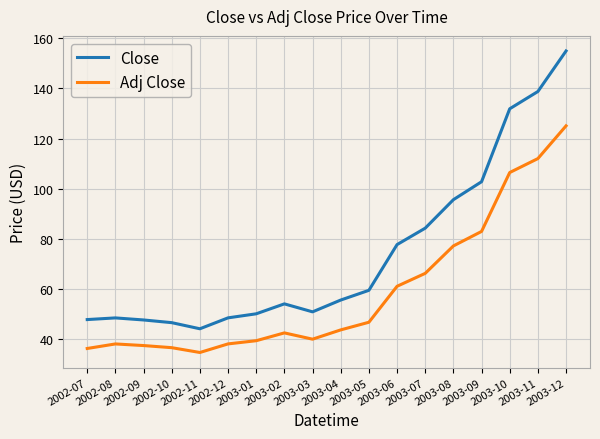

At which label is Adj Close closest to 79?

2003-08